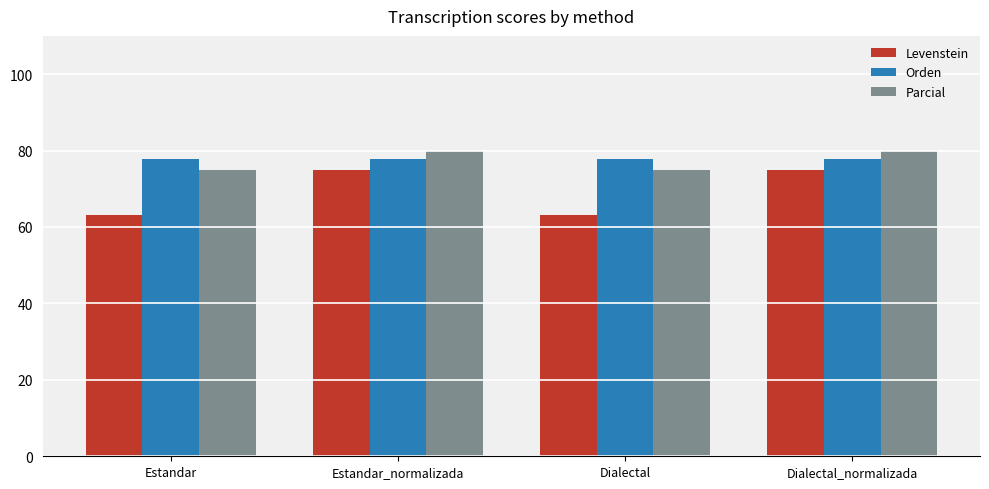

True or false: Levenstein has a value of 20.8 at Dialectal_normalizada.

False